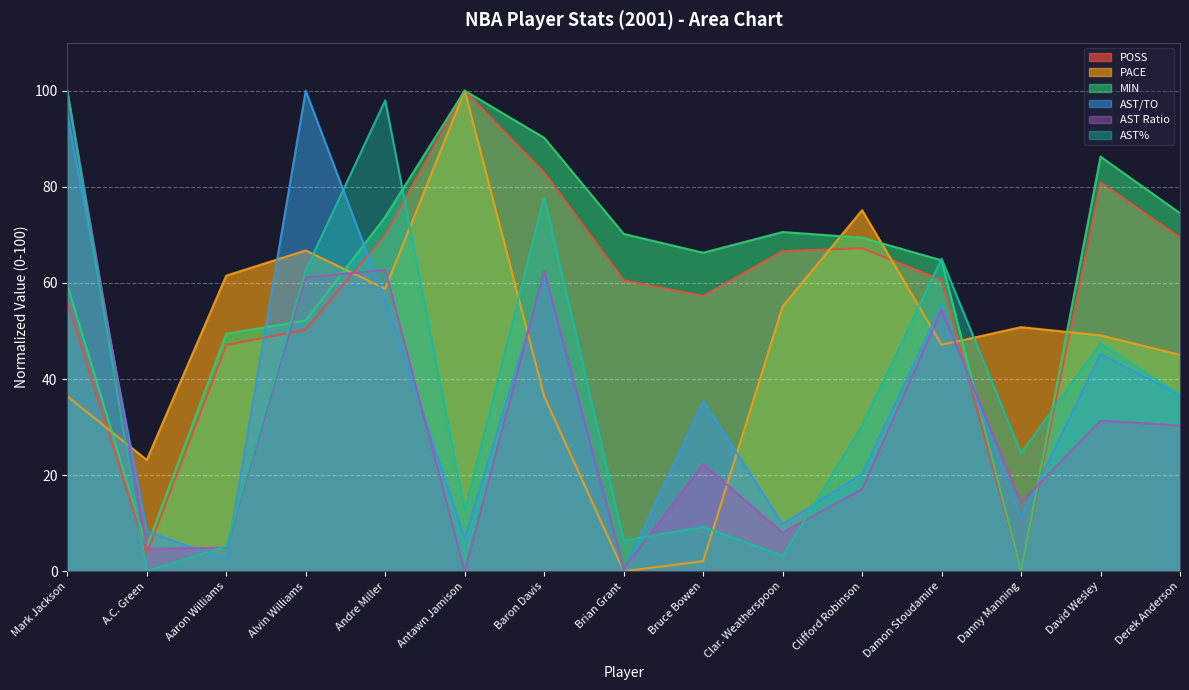

Rank the categories by AST/TO value from highest to lowest.

Alvin Williams, Mark Jackson, Baron Davis, Andre Miller, Damon Stoudamire, David Wesley, Derek Anderson, Bruce Bowen, Clifford Robinson, Danny Manning, Clar. Weatherspoon, A.C. Green, Antawn Jamison, Aaron Williams, Brian Grant